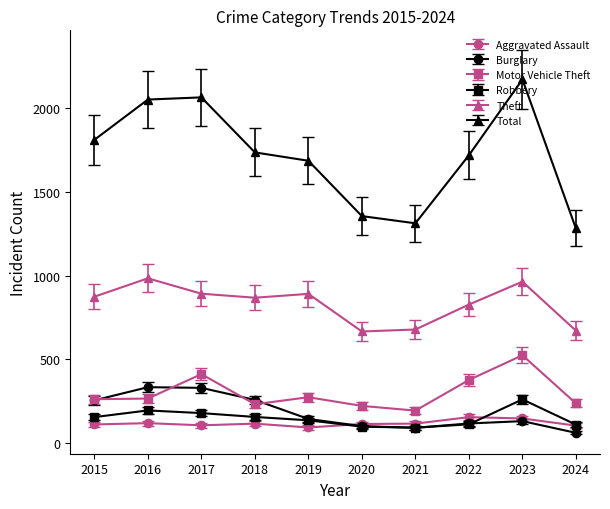

What is the minimum value shown in the chart?

60